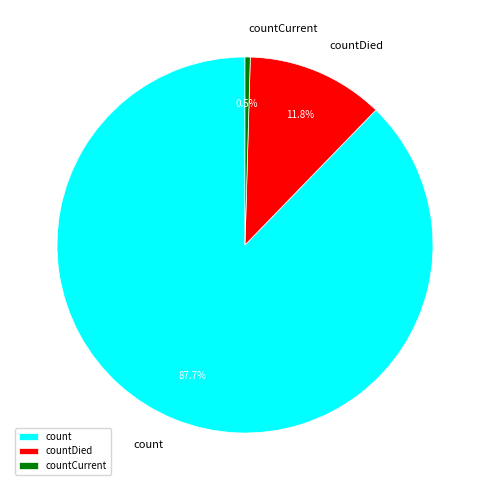

How many slices are in this pie chart?

3